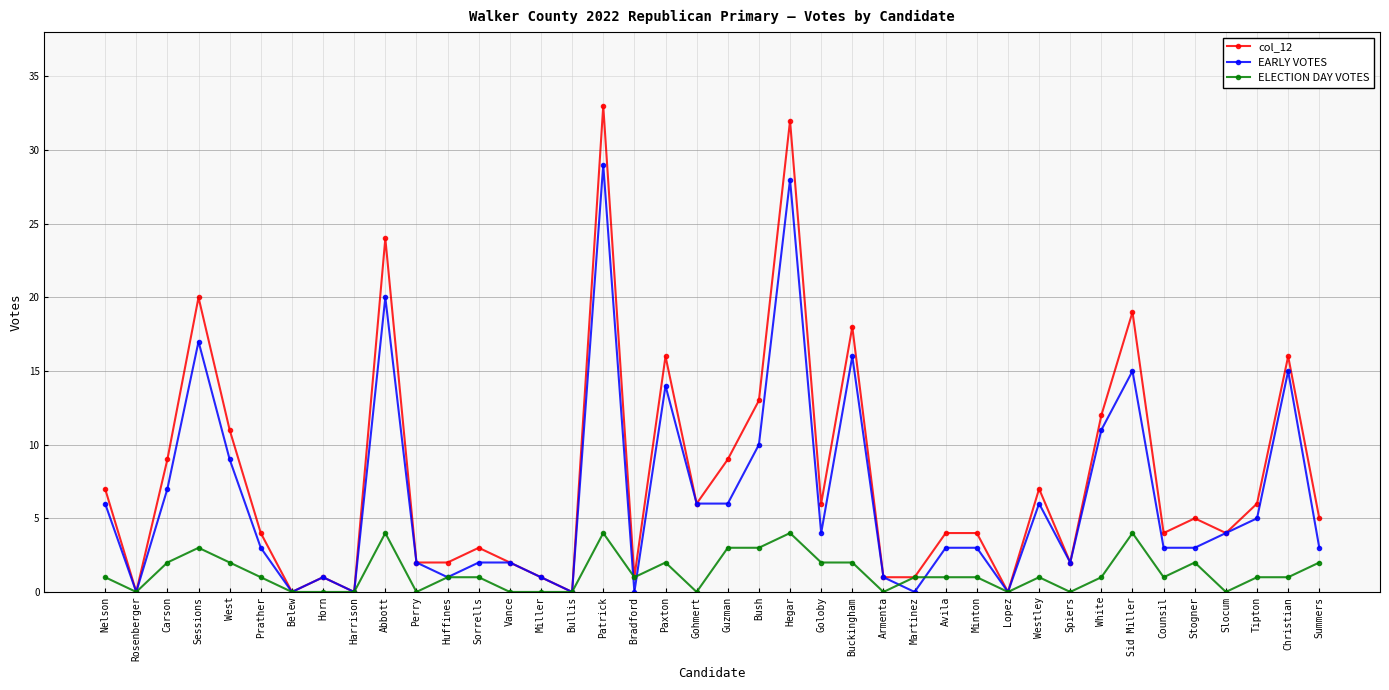

What is the value of the col_12 point at the 23rd from the left?

32